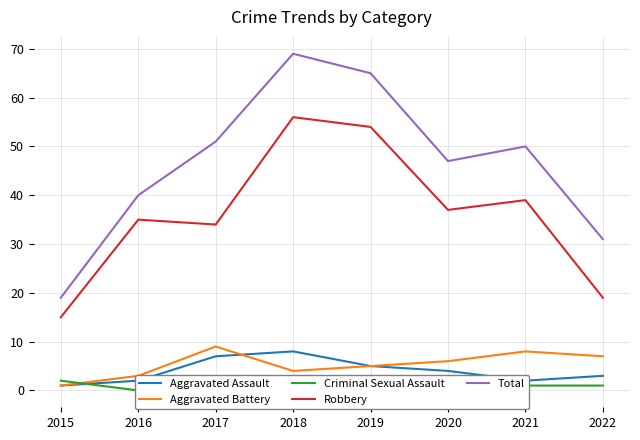

What is the difference between the second highest and second lowest values in the Aggravated Assault series?

5